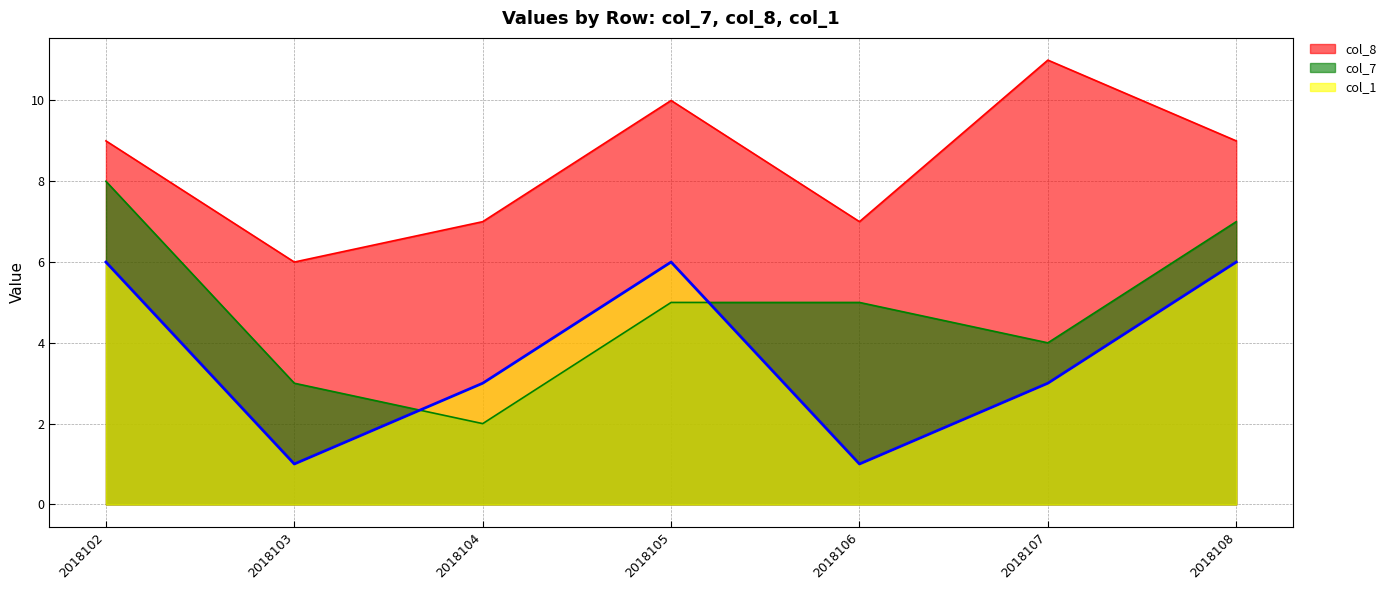

What are all the series names shown in the legend?

col_8, col_7, col_1